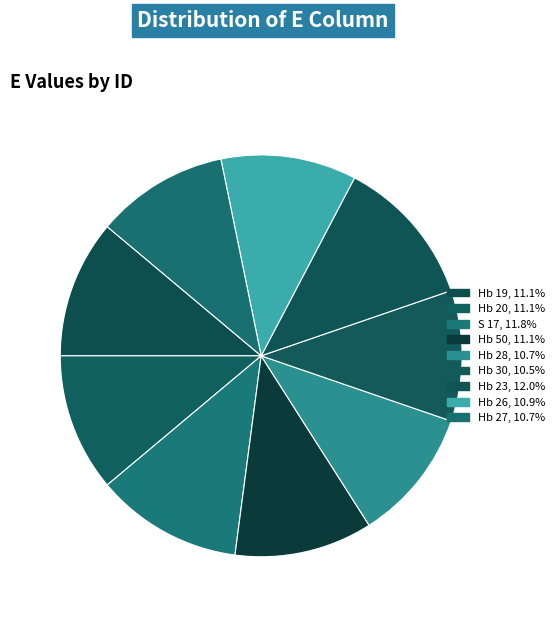

True or false: Hb 30 accounts for 23% of the total.

False